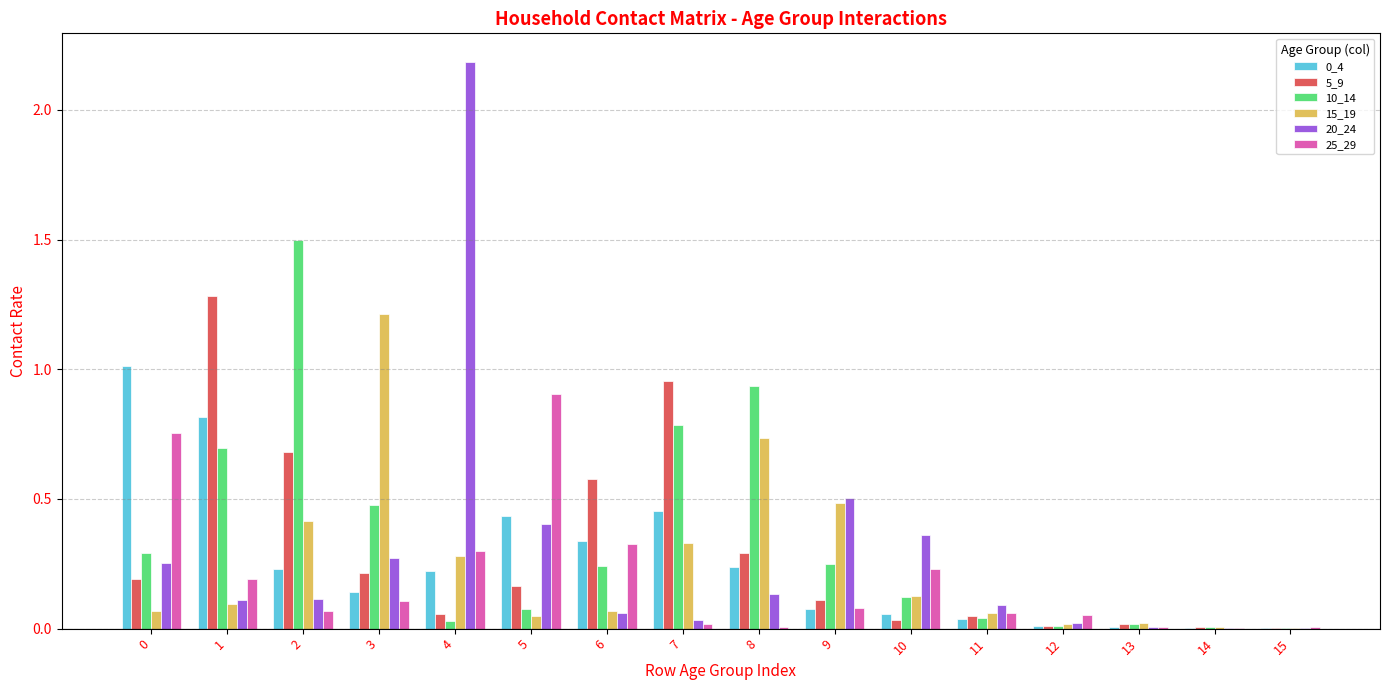

Which label corresponds to the largest value in the chart?

4